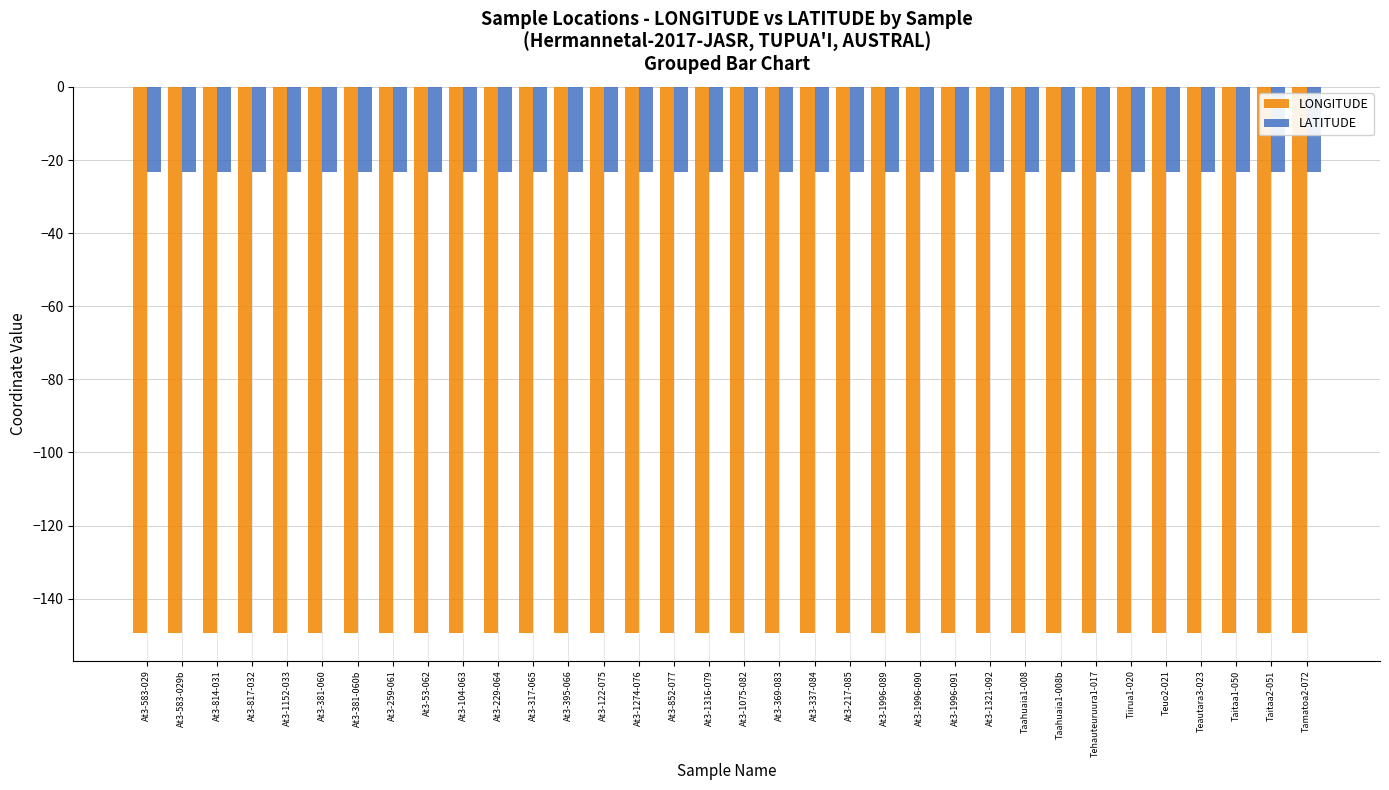

What is the greatest value displayed?

-23.3